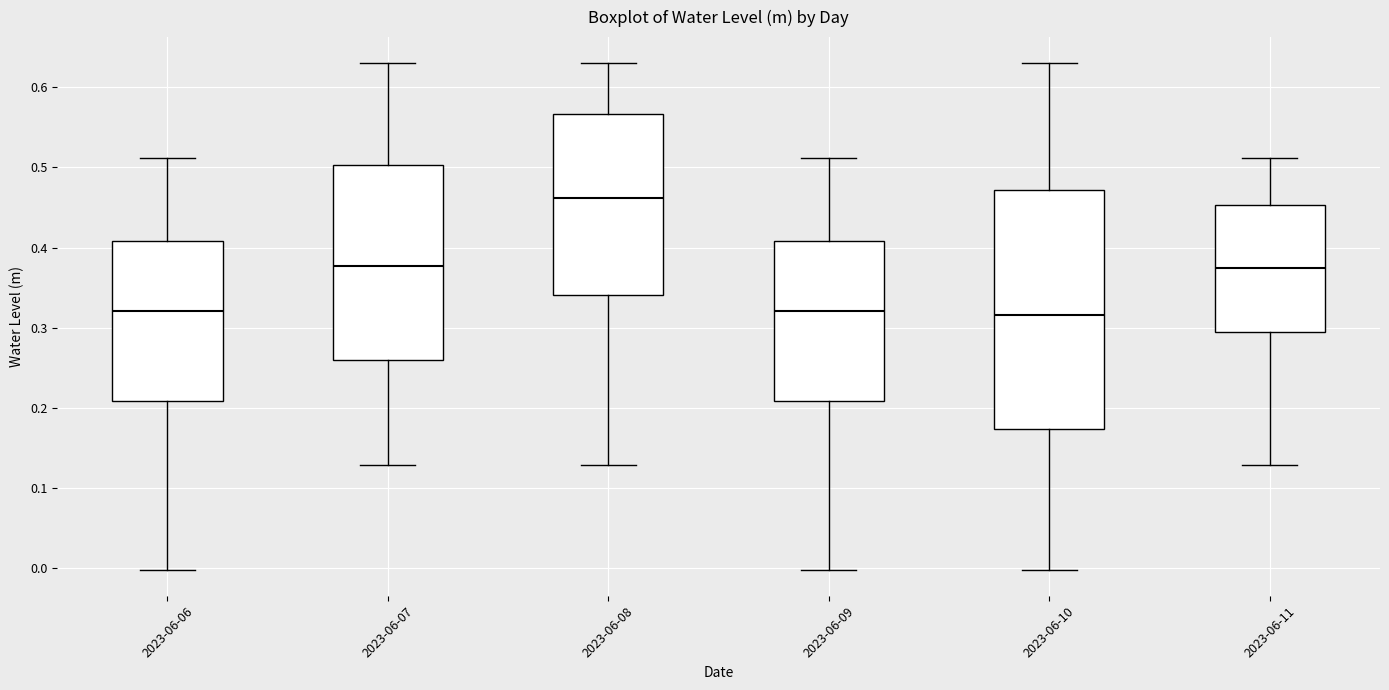

Which box is the tallest, from its lower edge to its upper edge?

2023-06-10